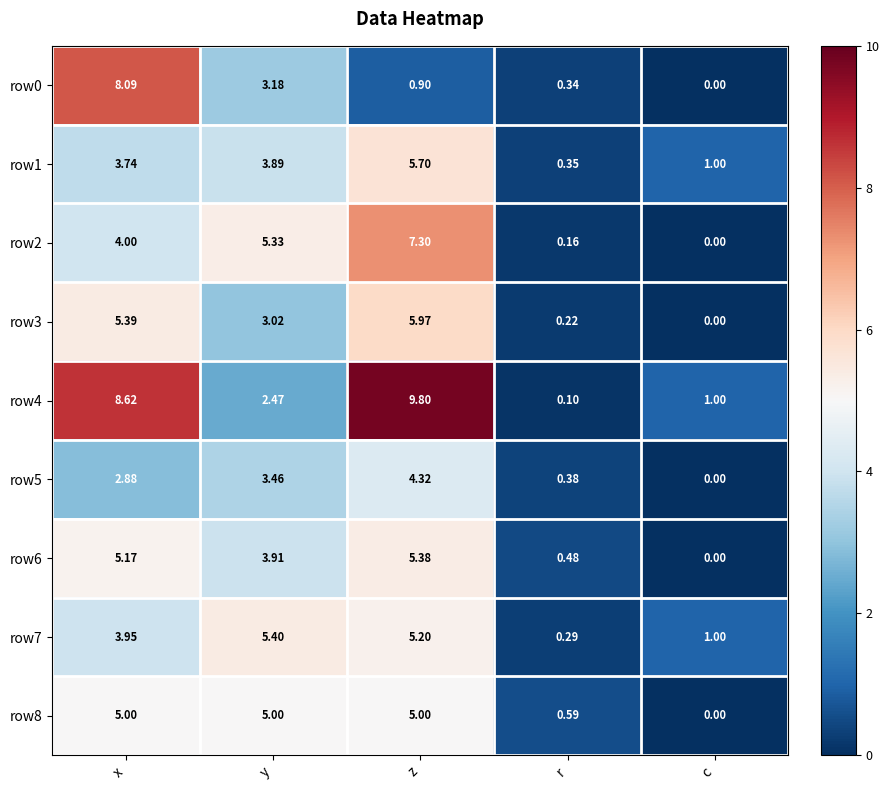

At which label does row5 reach its peak?

z